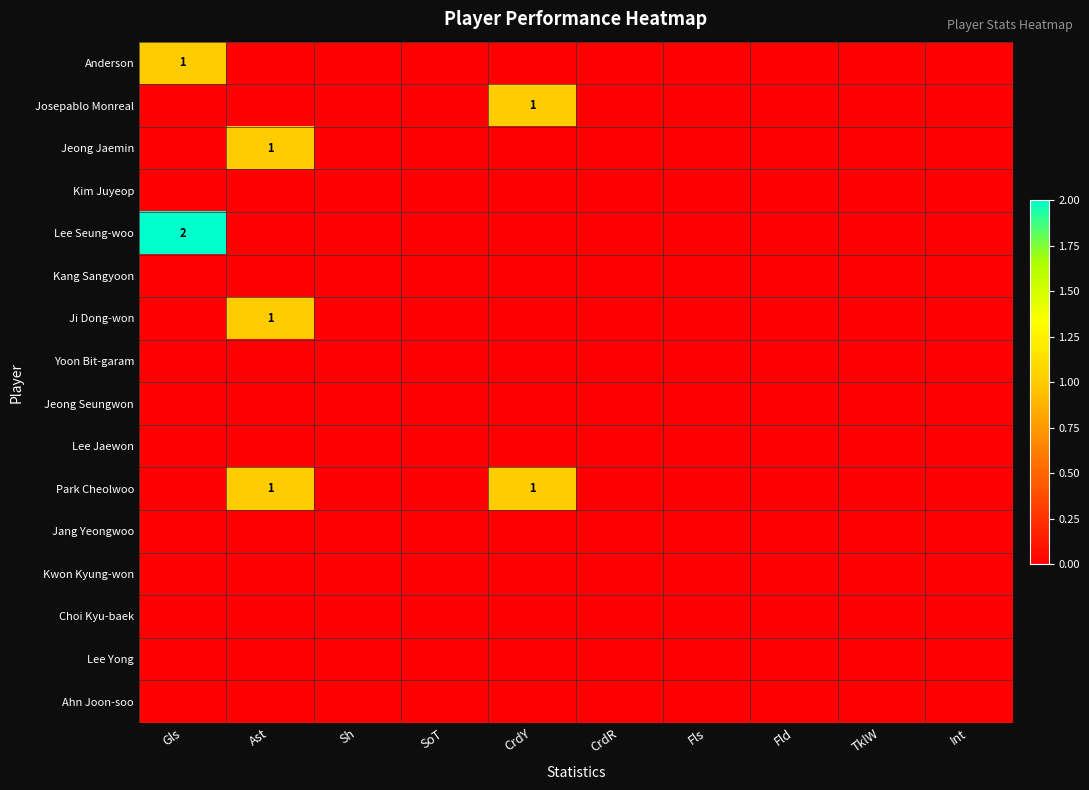

The value of Kang Sangyoon at CrdY is 0. True or false?

True